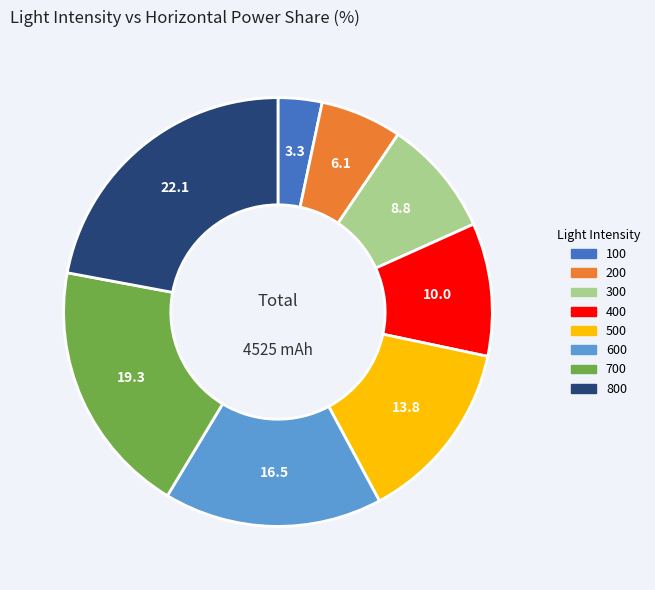

Which category has the smallest portion of the pie?

100